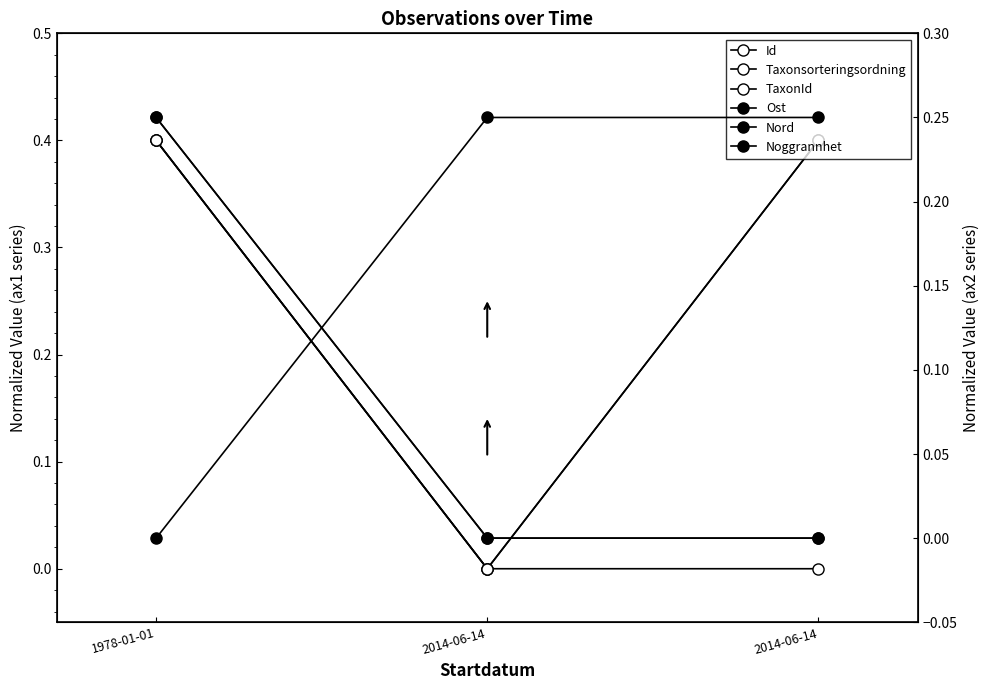

Reading left to right, list all the values displayed in this chart.

Id: 1978-01-01=0.4	2014-06-14=0.0	2014-06-14=0.0
Taxonsorteringsordning: 1978-01-01=0.4	2014-06-14=0.0	2014-06-14=0.4
TaxonId: 1978-01-01=0.4	2014-06-14=0.0	2014-06-14=0.4
Ost: 1978-01-01=0.2	2014-06-14=0.0	2014-06-14=0.0
Nord: 1978-01-01=0.0	2014-06-14=0.2	2014-06-14=0.2
Noggrannhet: 1978-01-01=0.2	2014-06-14=0.0	2014-06-14=0.0